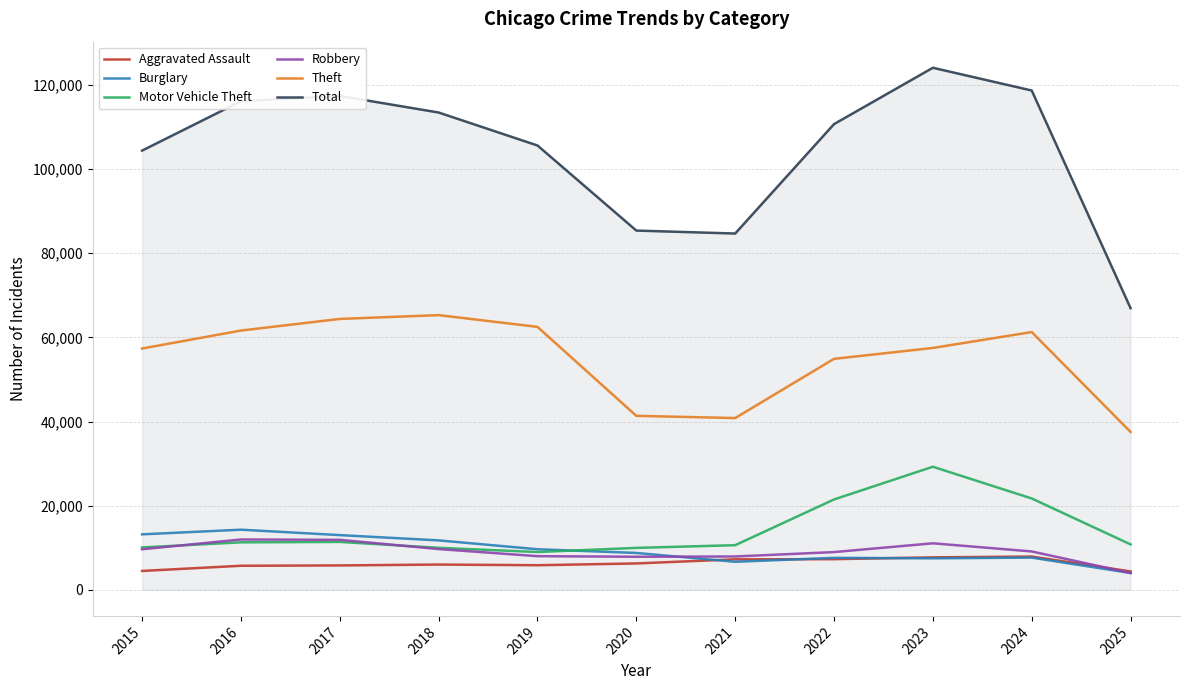

What value does the Aggravated Assault series have at 2023?

7712